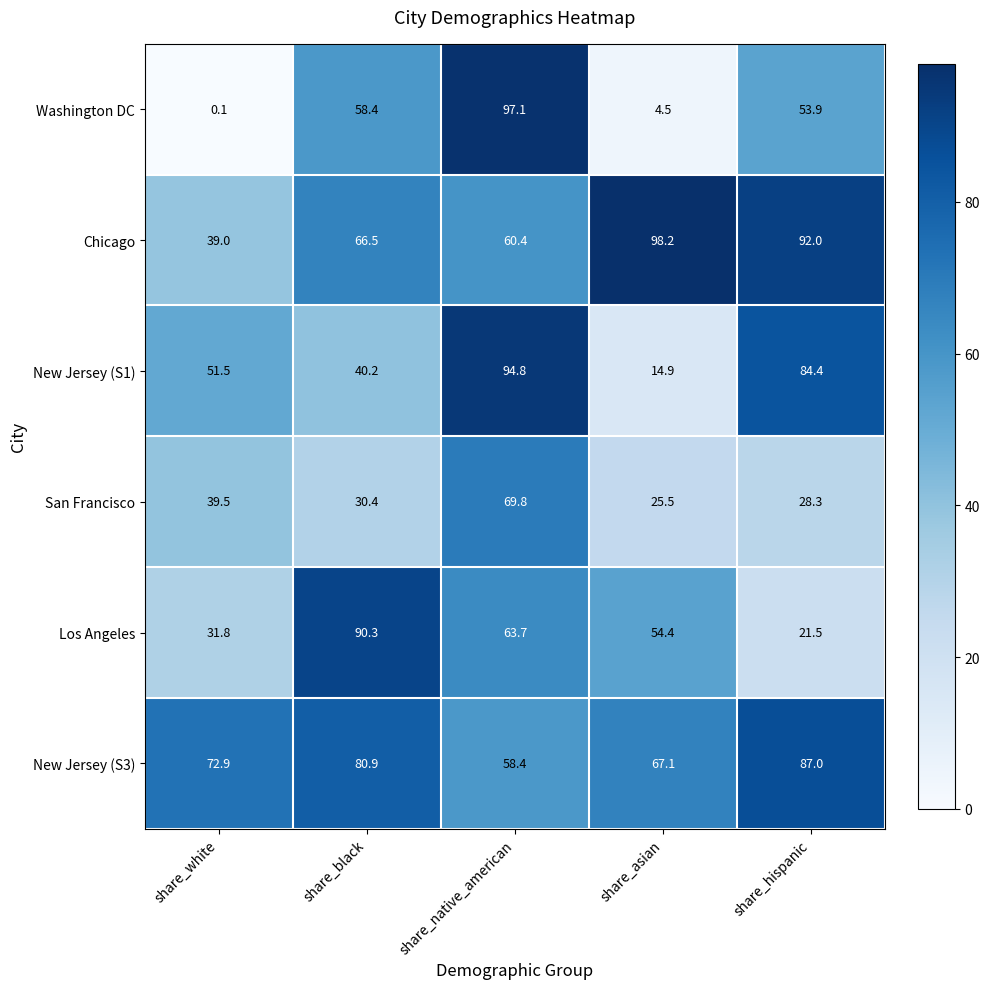

At which category is the sum across all series the highest?

share_native_american